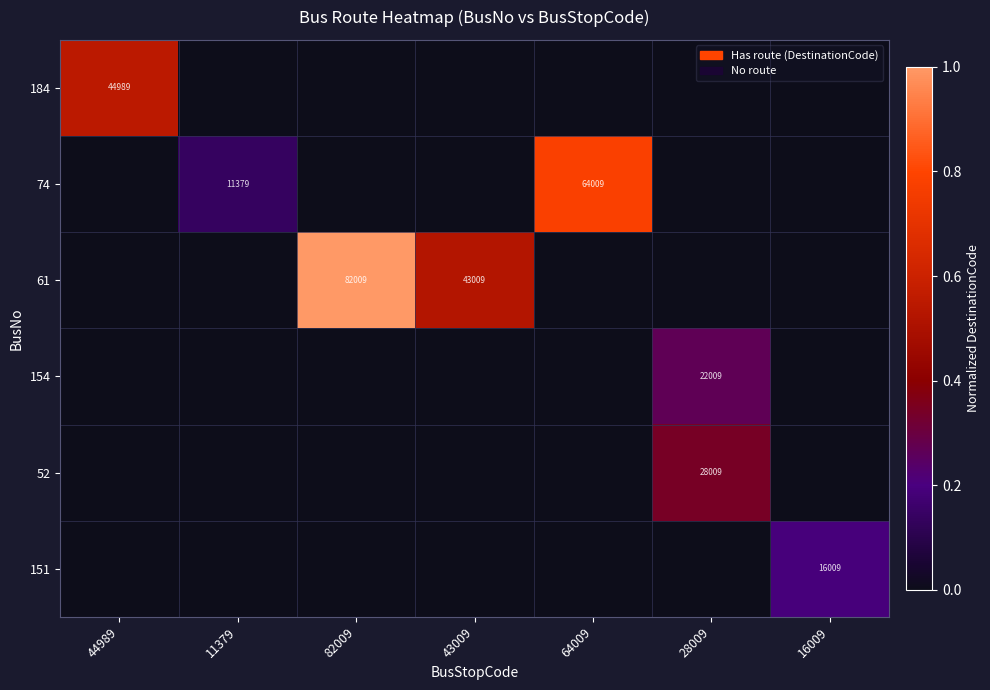

The 151 series shows 16009 at 16009. True or false?

True